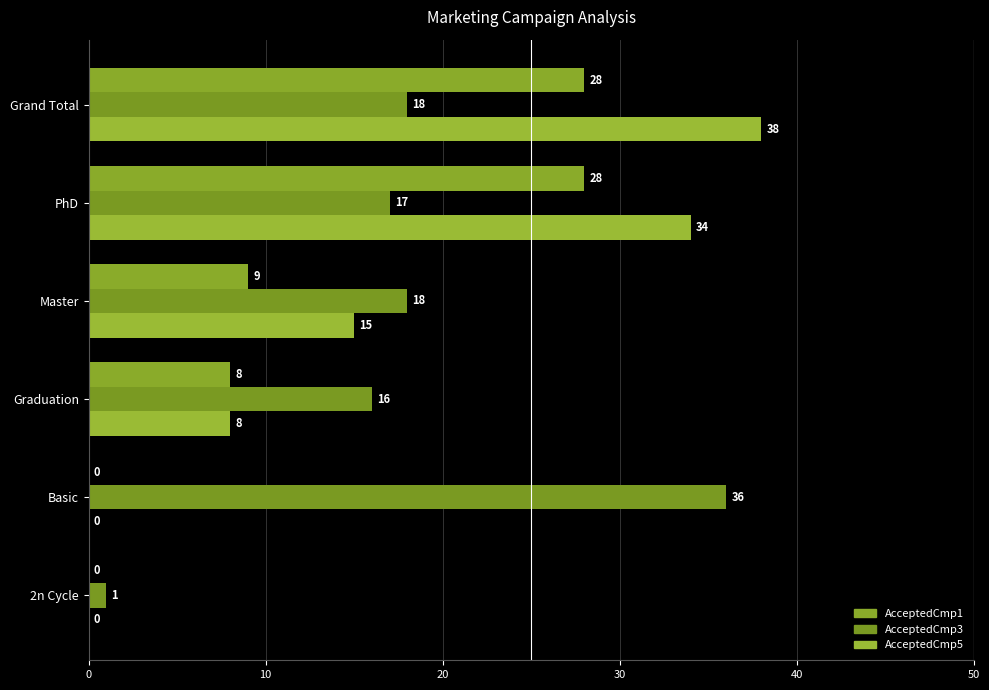

Reading left to right, transcribe all the data shown in this chart.

AcceptedCmp1: 0	0	8	9	28	28
AcceptedCmp3: 1	36	16	18	17	18
AcceptedCmp5: 0	0	8	15	34	38